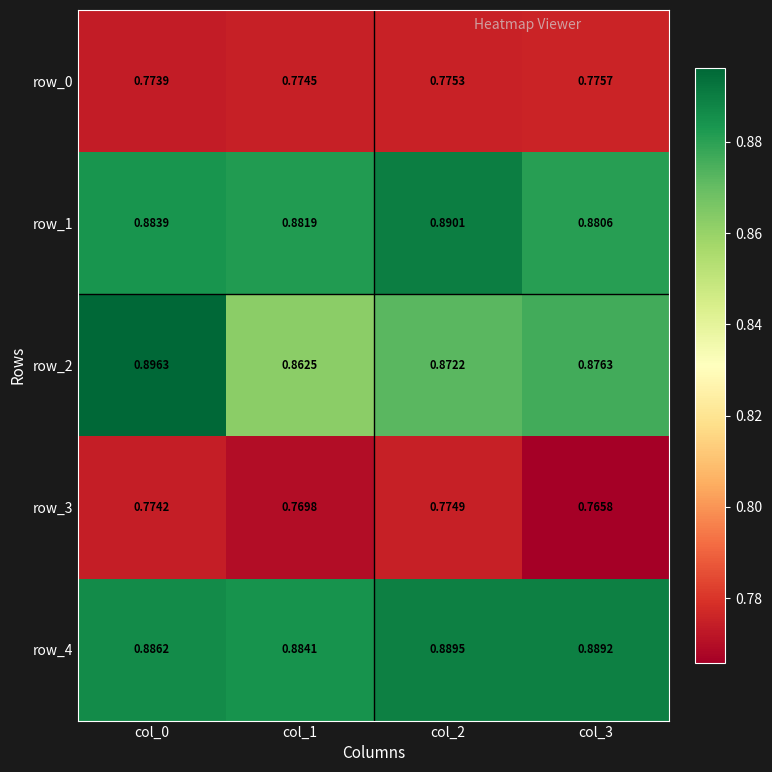

Where is row_1 nearest to the value 0?

col_3